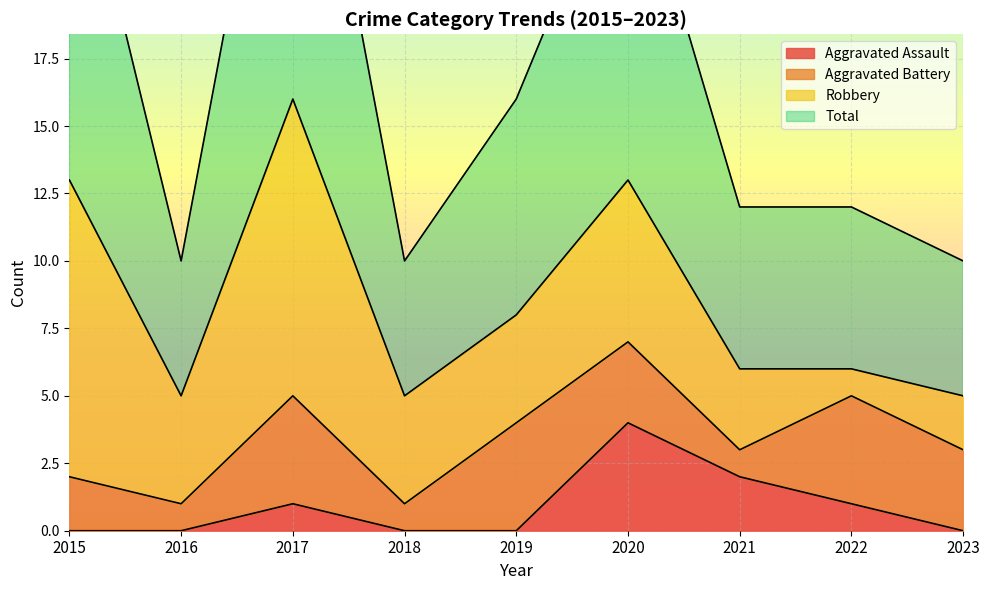

True or false: Aggravated Assault and Total cross at least once.

False